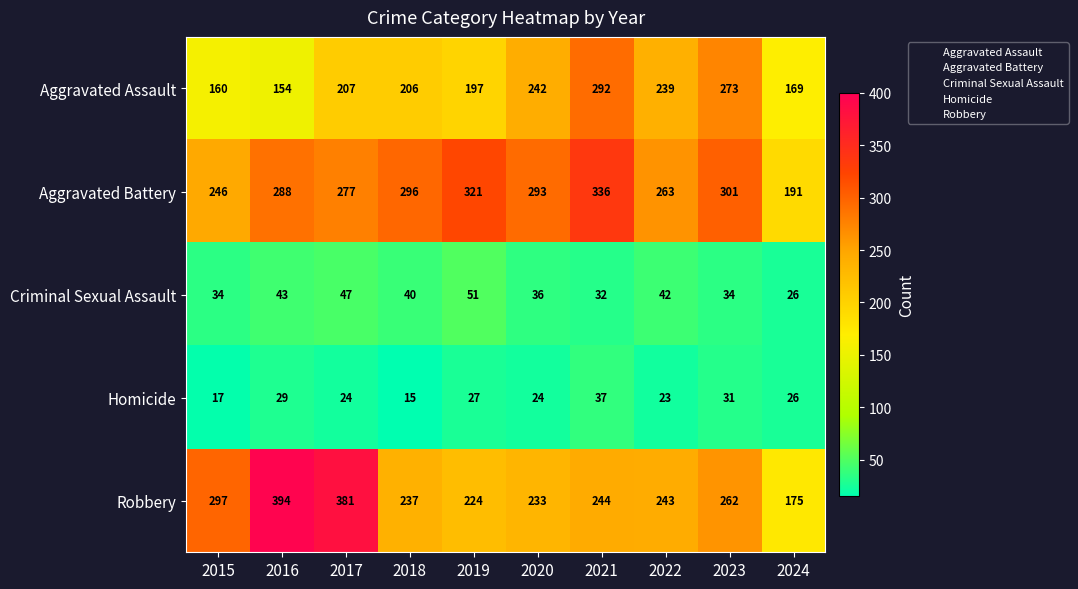

Rank the series at 2018 from highest to lowest value.

Aggravated Battery, Robbery, Aggravated Assault, Criminal Sexual Assault, Homicide